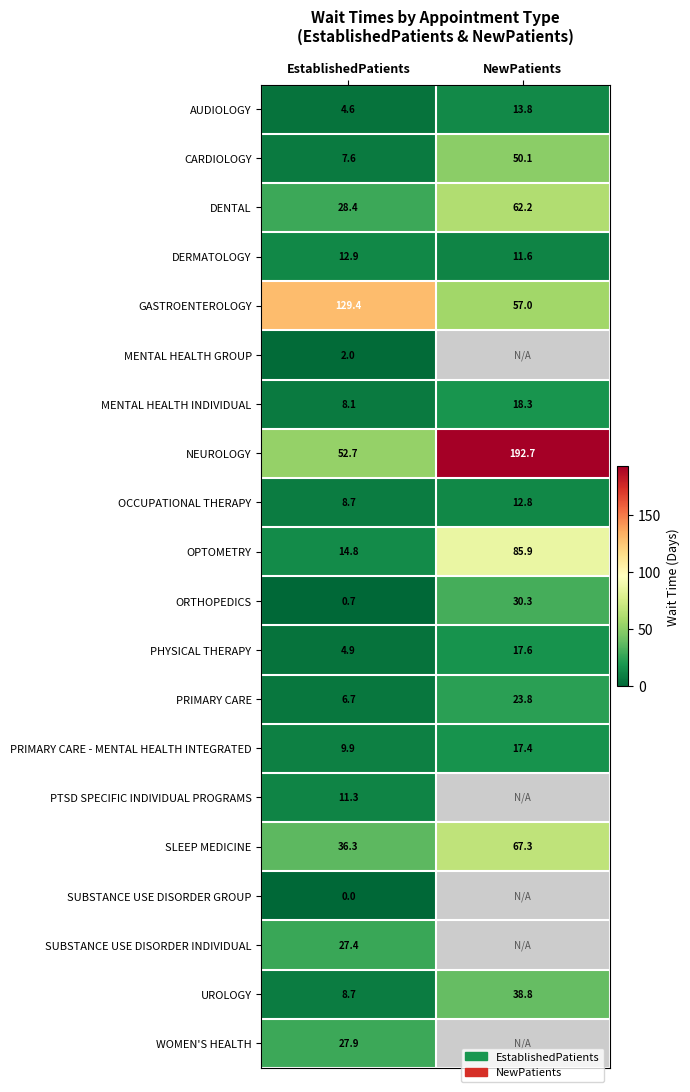

What is the sum of the CARDIOLOGY values at NewPatients and EstablishedPatients?

57.7